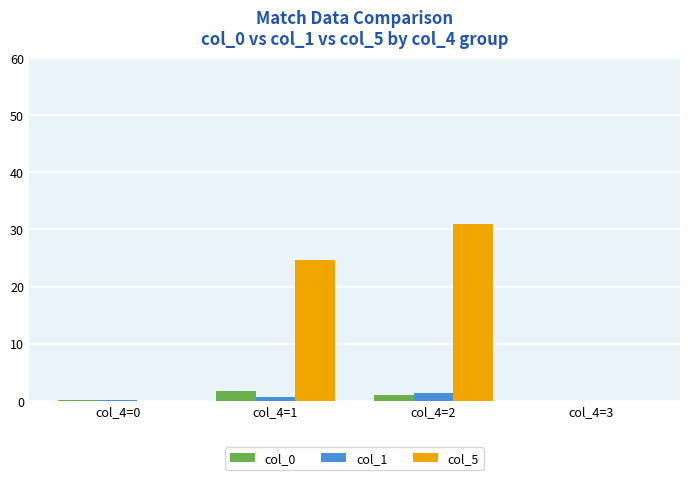

Are the bars grouped side by side (vs. stacked)?

Yes